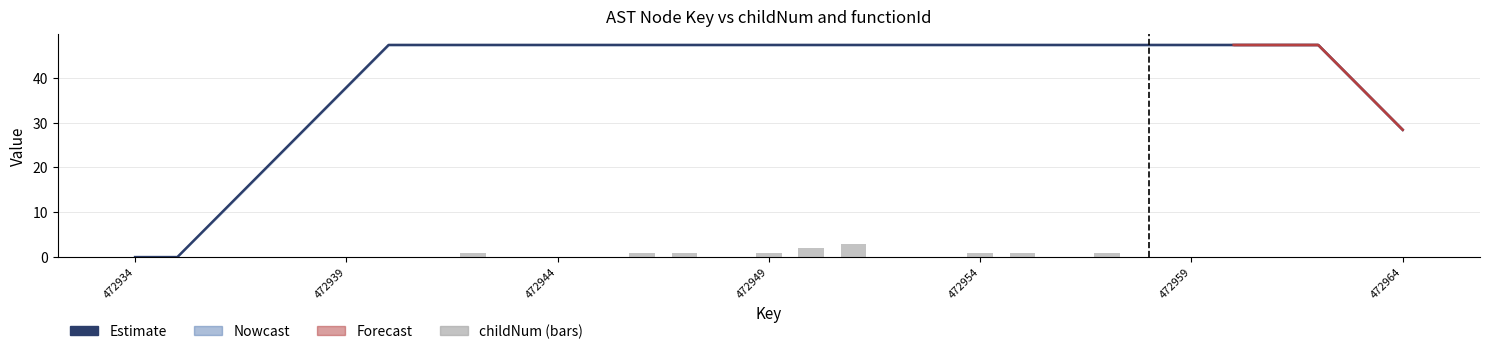

The childNum series shows -0.9 at 472944. True or false?

False